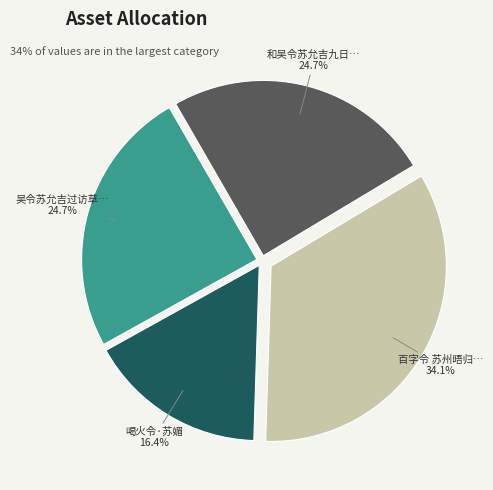

Does any single category account for the majority?

No